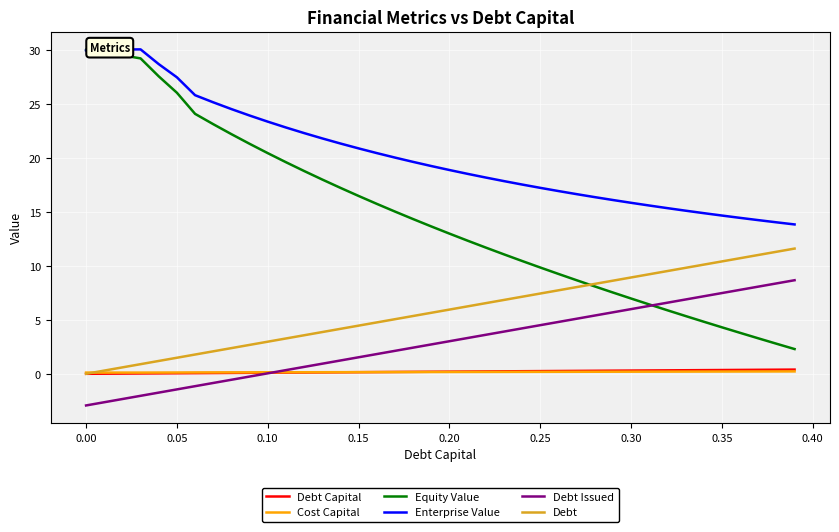

Is this an area chart (filled region under the line)?

No